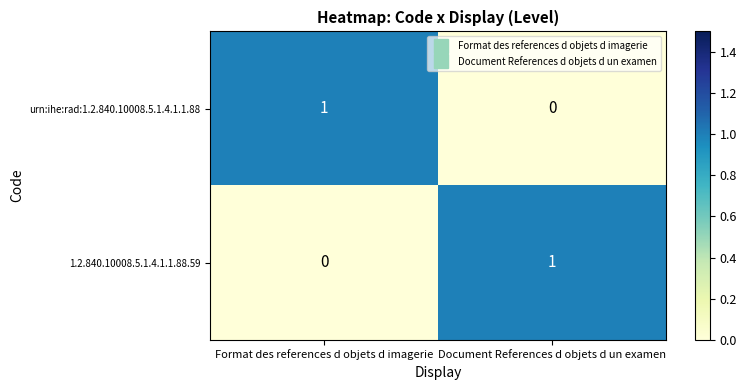

Rank the categories by 1.2.840.10008.5.1.4.1.1.88.59 value from lowest to highest.

Format des references d objets d imagerie, Document References d objets d un examen